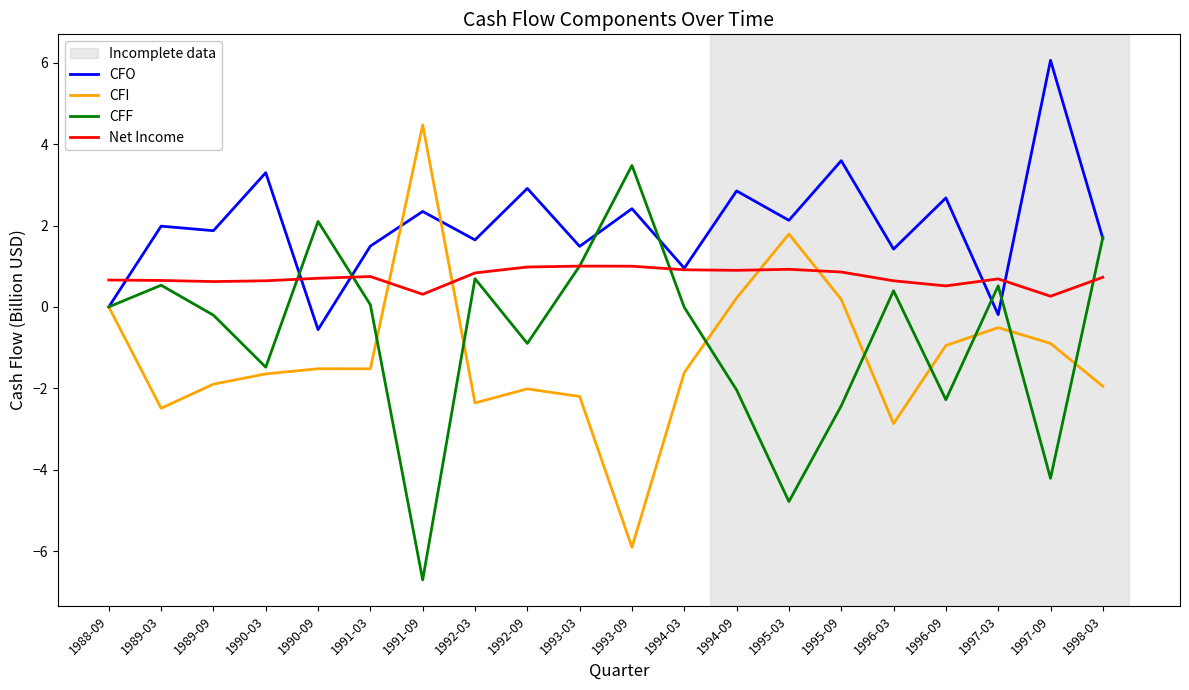

What is the spread (max minus min) of values at 1990-09?

3.6